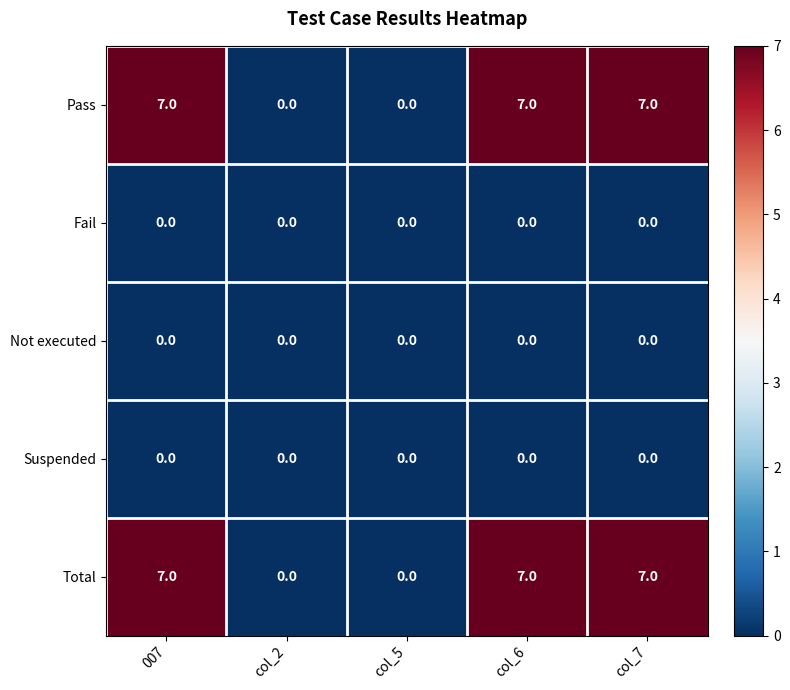

The value of Pass at col_6 is 7. True or false?

True